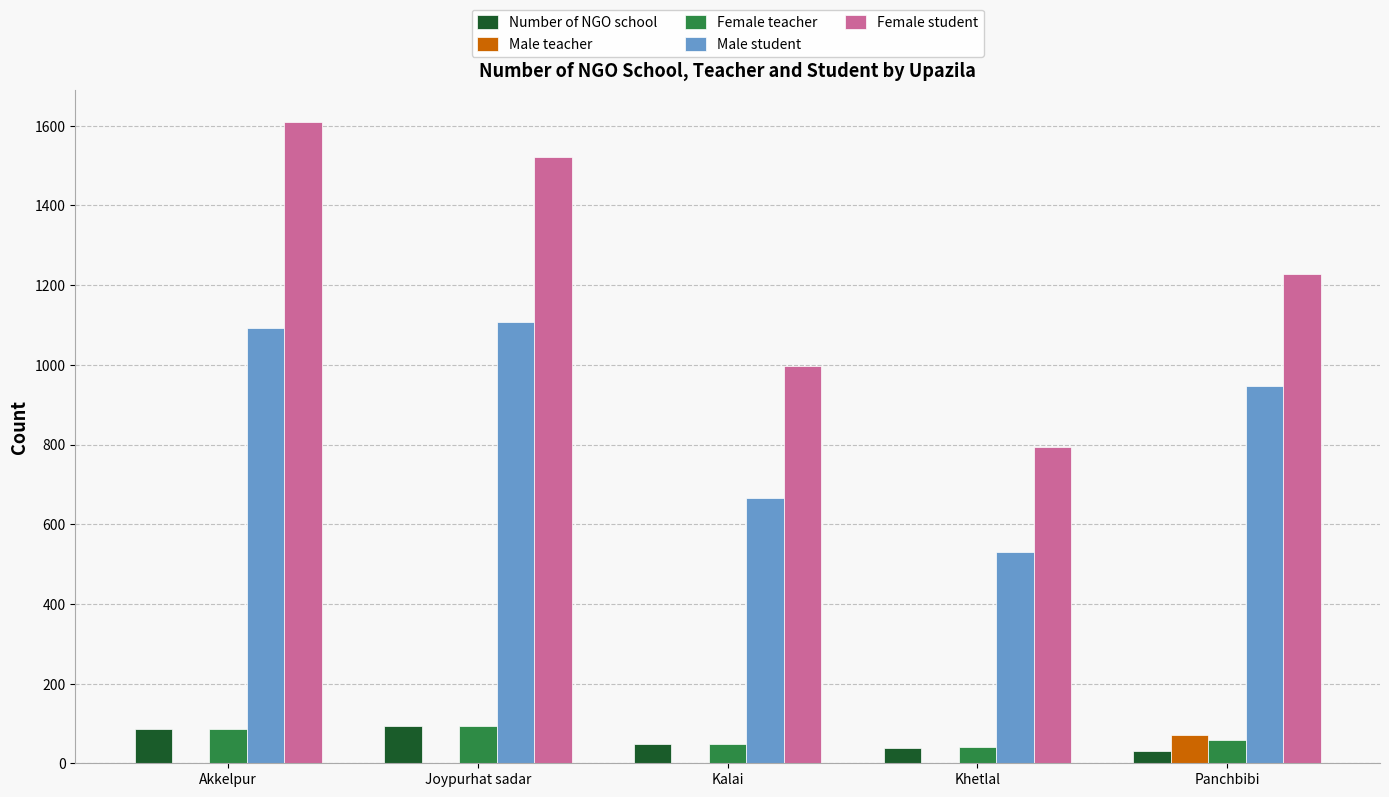

Which series changed the most between Joypurhat sadar and Panchbibi?

Female student